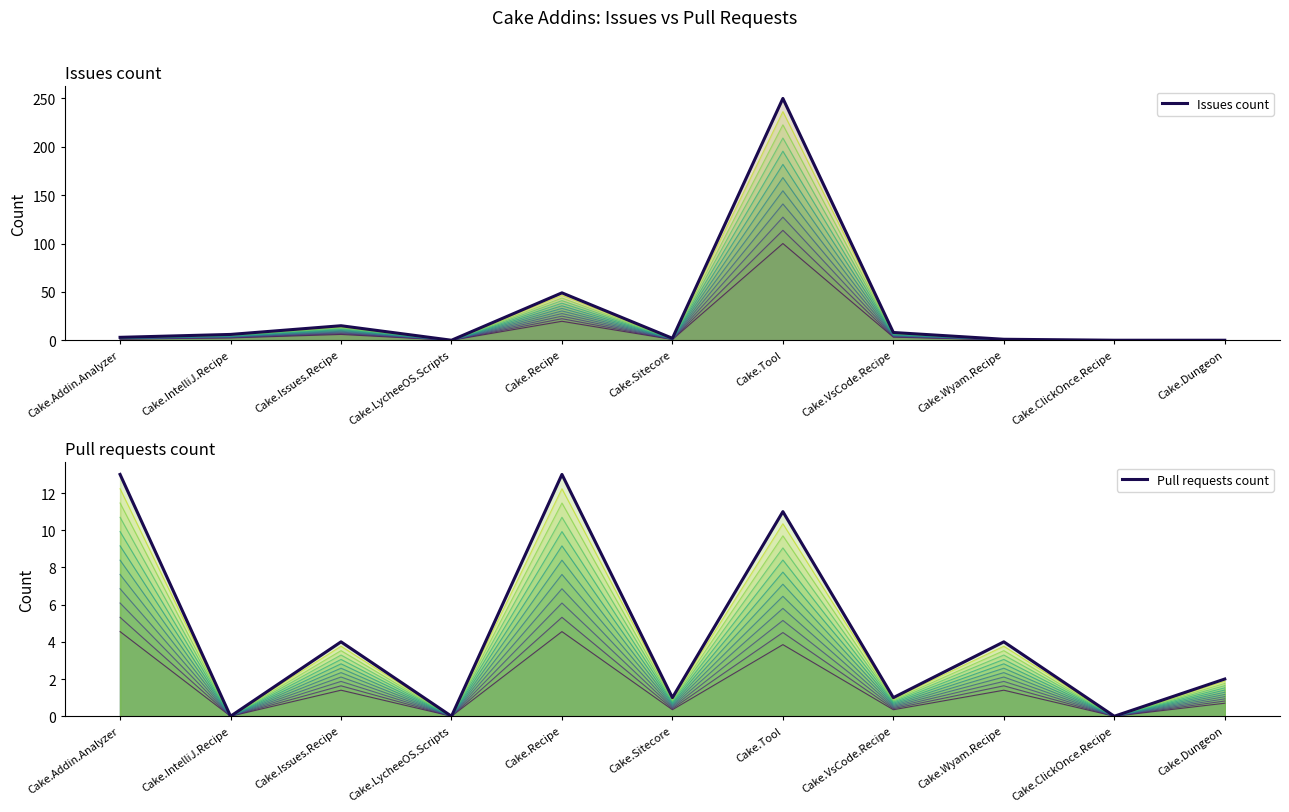

What is the average value of the Pull requests count series?

4